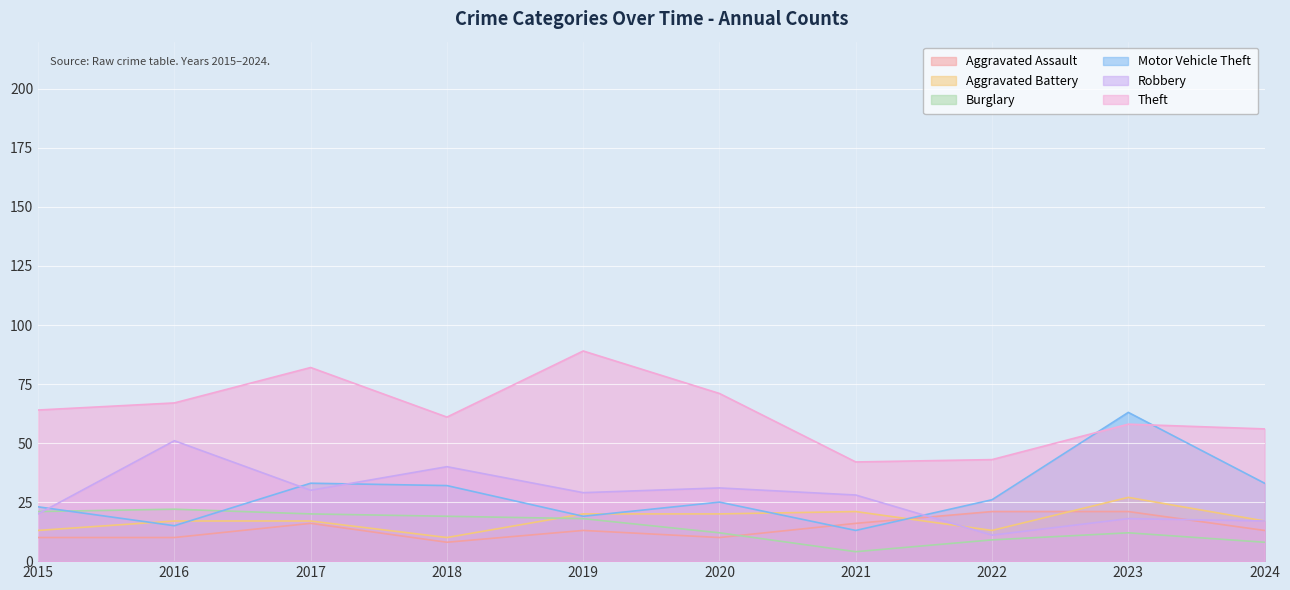

Reading right to left, extract all data points from this chart.

Aggravated Assault: 2024=13	2023=21	2022=21	2021=16	2020=10	2019=13	2018=8	2017=16	2016=10	2015=10
Aggravated Battery: 2024=17	2023=27	2022=13	2021=21	2020=20	2019=20	2018=10	2017=17	2016=17	2015=13
Burglary: 2024=8	2023=12	2022=9	2021=4	2020=12	2019=18	2018=19	2017=20	2016=22	2015=21
Motor Vehicle Theft: 2024=33	2023=63	2022=26	2021=13	2020=25	2019=19	2018=32	2017=33	2016=15	2015=23
Robbery: 2024=17	2023=18	2022=11	2021=28	2020=31	2019=29	2018=40	2017=30	2016=51	2015=20
Theft: 2024=56	2023=58	2022=43	2021=42	2020=71	2019=89	2018=61	2017=82	2016=67	2015=64